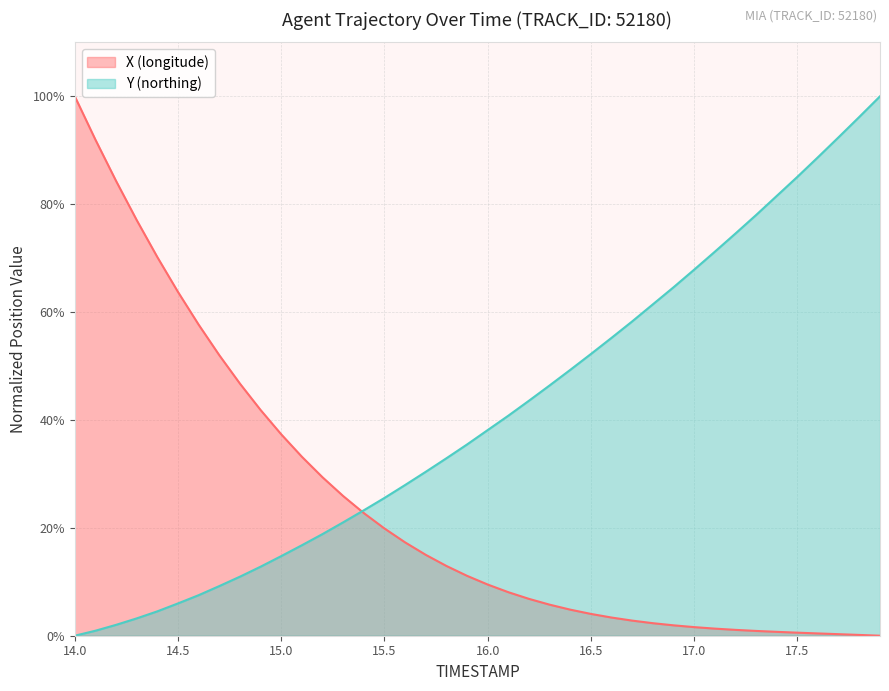

Which series has the largest total across all categories?

Y (northing)